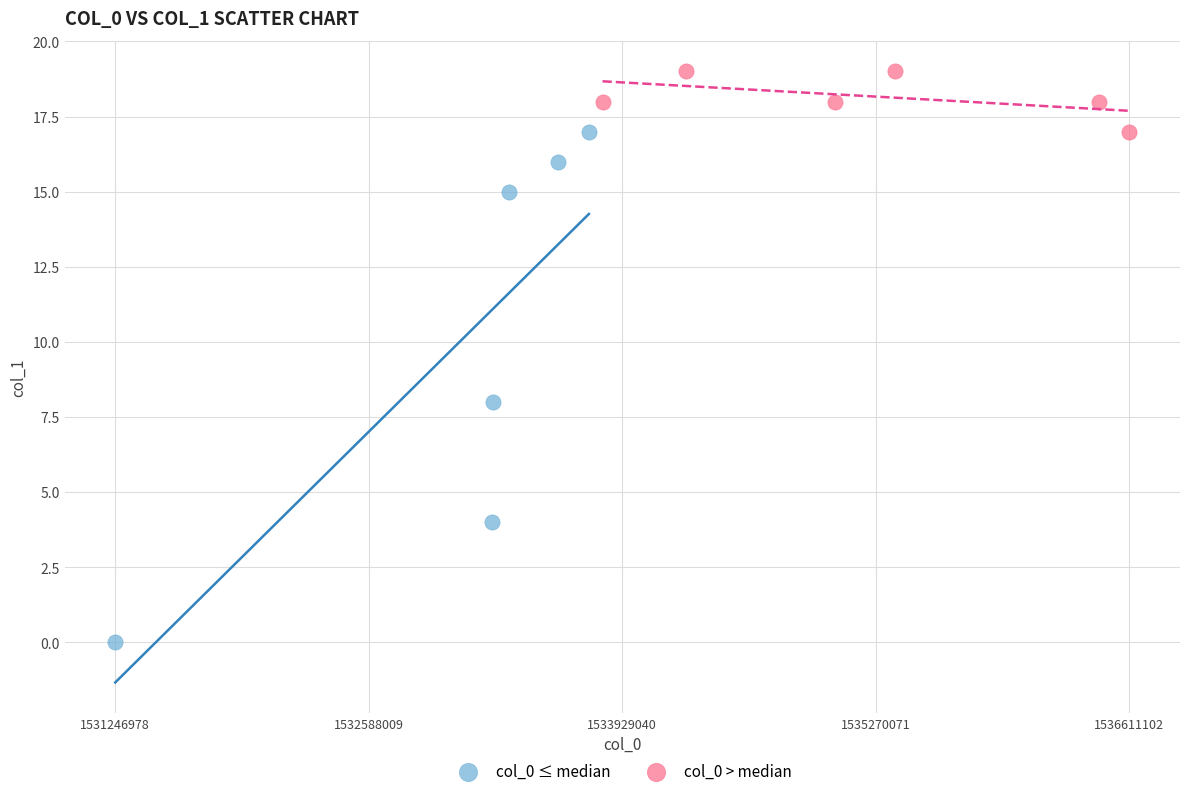

Which series reaches the maximum Y coordinate?

col_0 > median